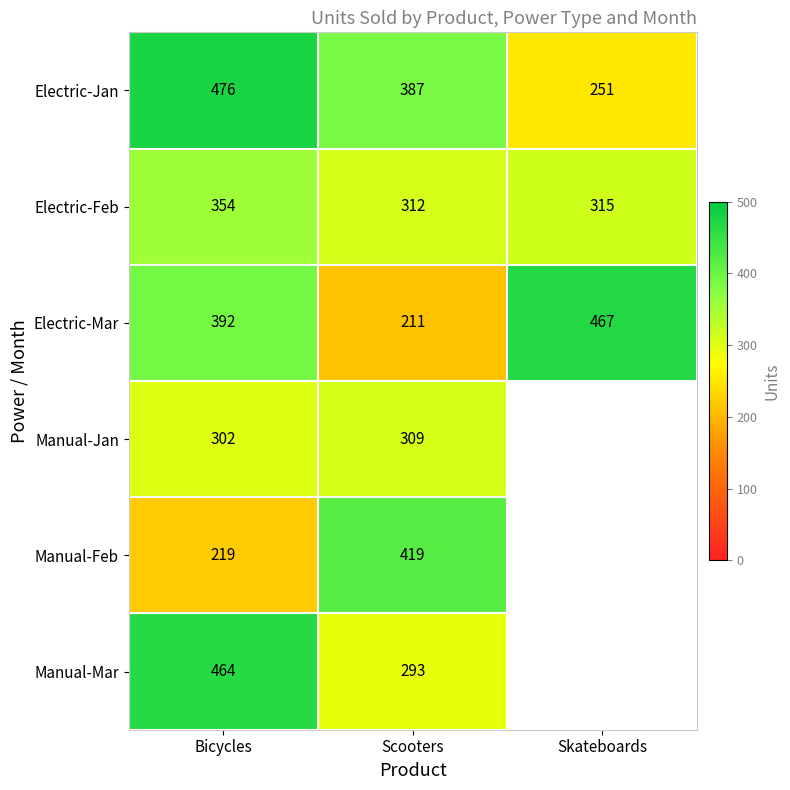

What is the smallest value displayed?

211.0